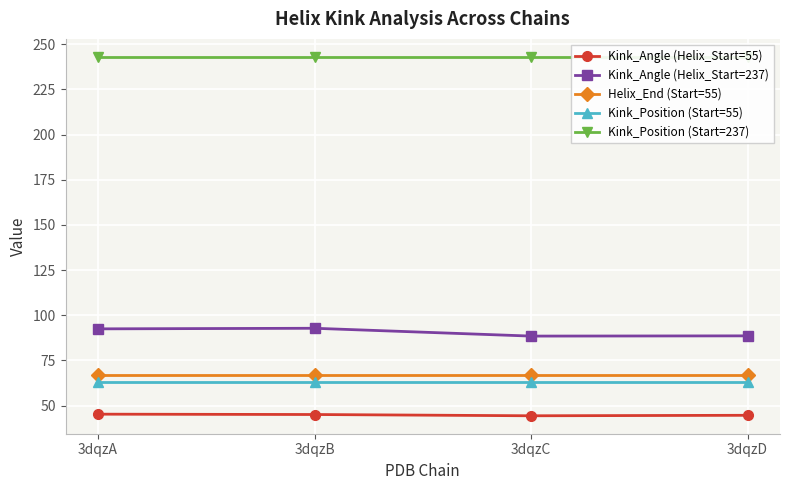

True or false: Helix_End (Start=55) and Kink_Position (Start=55) intersect in this chart.

False